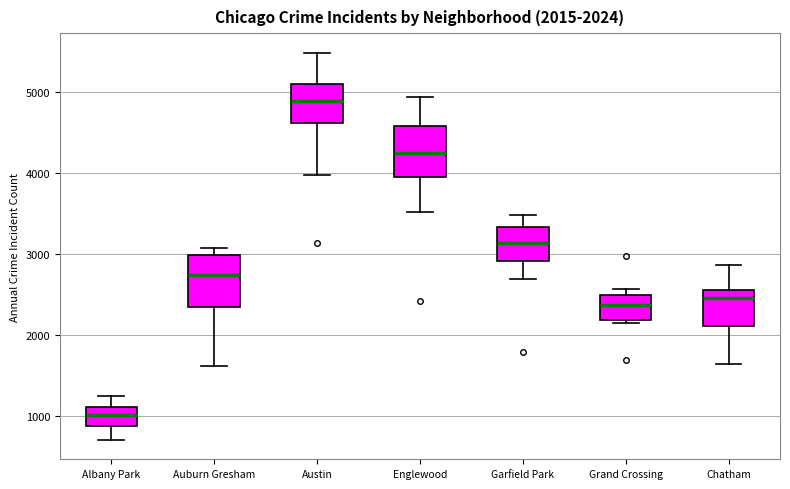

Which box has the highest median line?

Austin